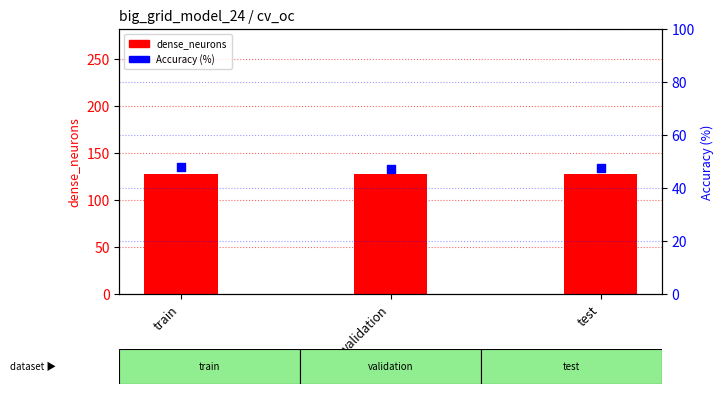

At how many categories does at least one series exceed 95?

3